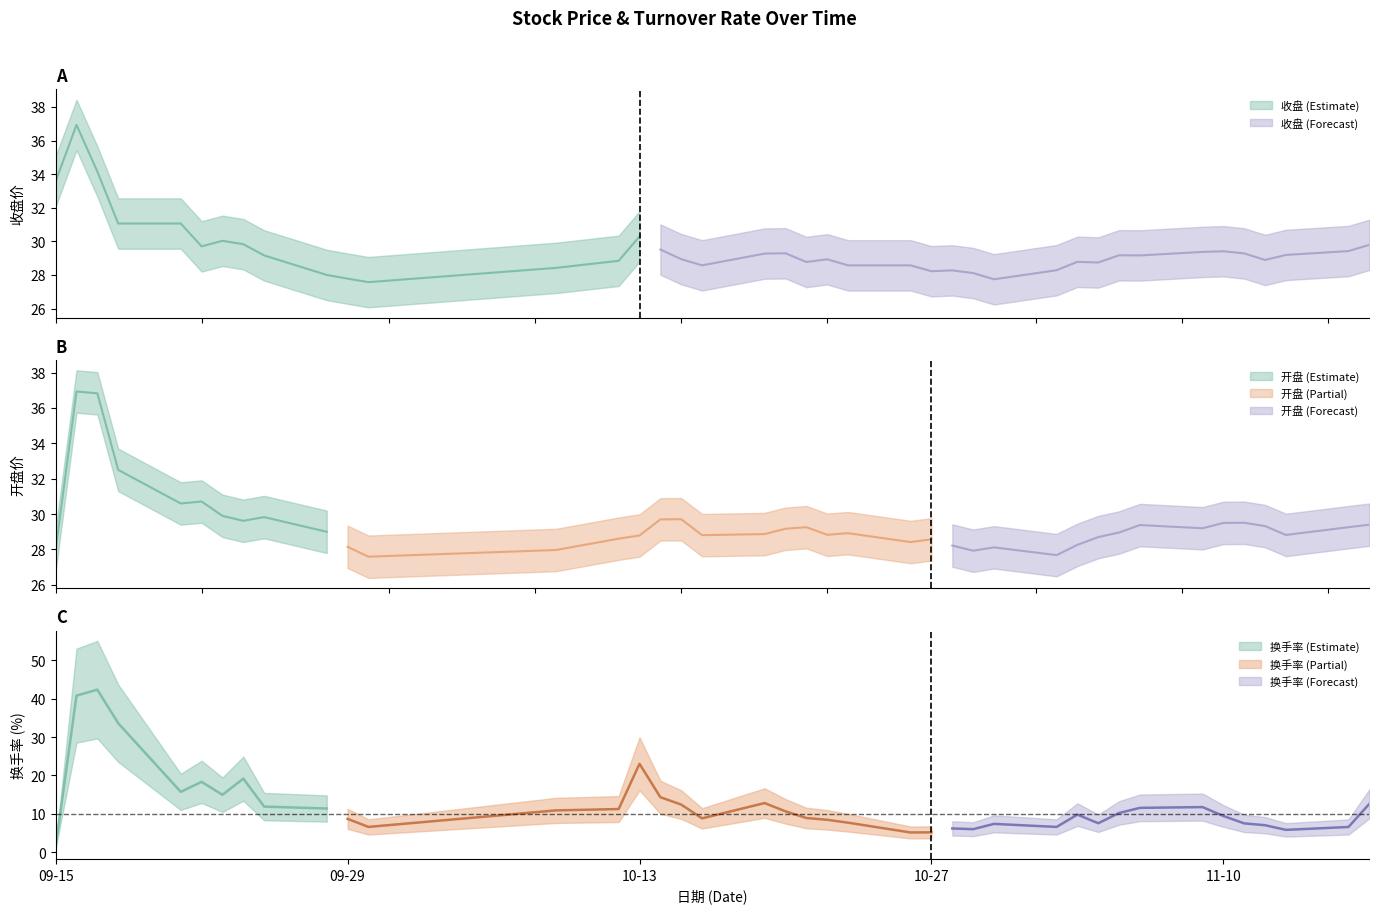

Reading left to right, what are all the values shown in this chart?

收盘: 33.6	36.9	34.2	31.1	31.1	29.7	30.0	29.8	29.2	28.0	27.8	27.6	28.4	28.8	30.3	29.5	28.9	28.6	29.3	29.3	28.8	28.9	28.6	28.6	28.2	28.3	28.1	27.7	28.3	28.8	28.7	29.2	29.2	29.4	29.4	29.3	28.9	29.2	29.4	29.8
开盘: 28.0	36.9	36.8	32.5	30.6	30.7	29.9	29.6	29.8	29.0	28.1	27.6	28.0	28.6	28.8	29.7	29.7	28.8	28.9	29.2	29.3	28.8	28.9	28.4	28.6	28.2	27.9	28.1	27.7	28.3	28.7	29.0	29.4	29.2	29.5	29.5	29.3	28.8	29.3	29.4
换手率: 1.4	40.8	42.3	33.6	15.7	18.3	15.0	19.2	11.9	11.4	8.7	6.6	10.9	11.2	23.0	14.3	12.4	8.8	12.8	10.7	8.9	8.4	7.7	5.2	5.2	6.2	6.0	7.4	6.6	9.8	7.5	10.2	11.6	11.8	9.4	7.5	7.0	5.8	6.6	12.6